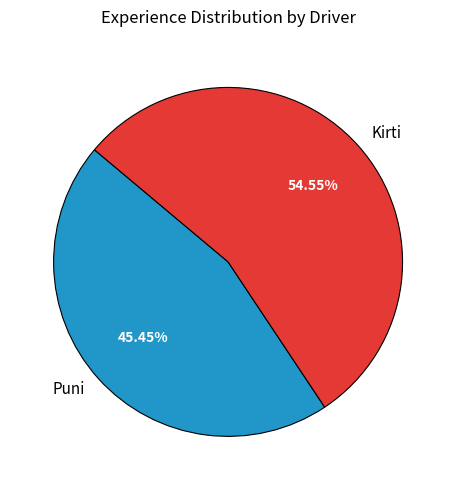

How many segments does this pie chart have?

2